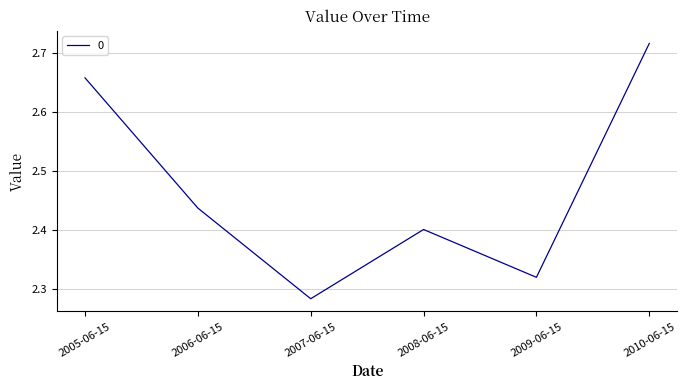

What is the change in value from 2006-06-15 to 2010-06-15?

+0.3